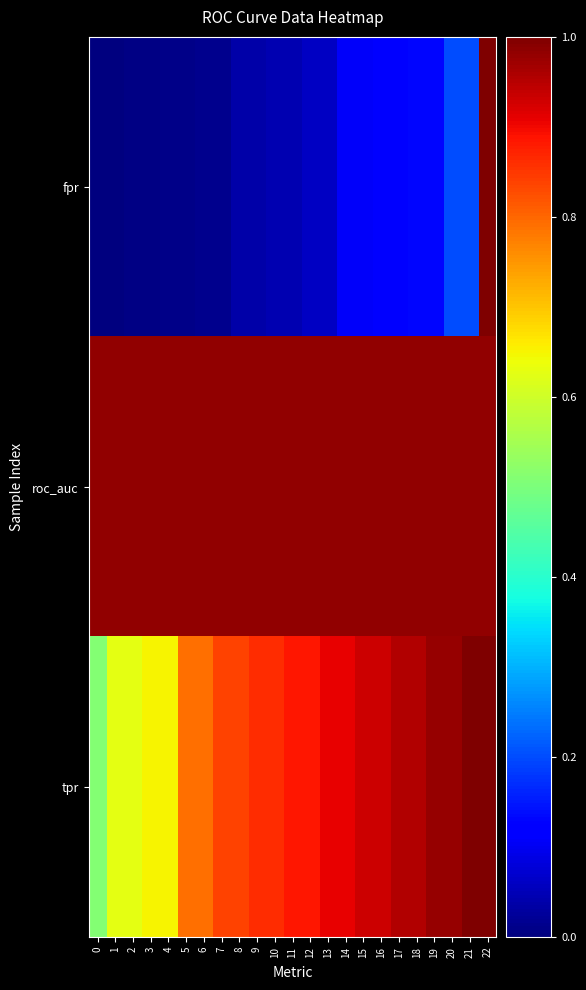

How many distinct data groups are displayed?

3